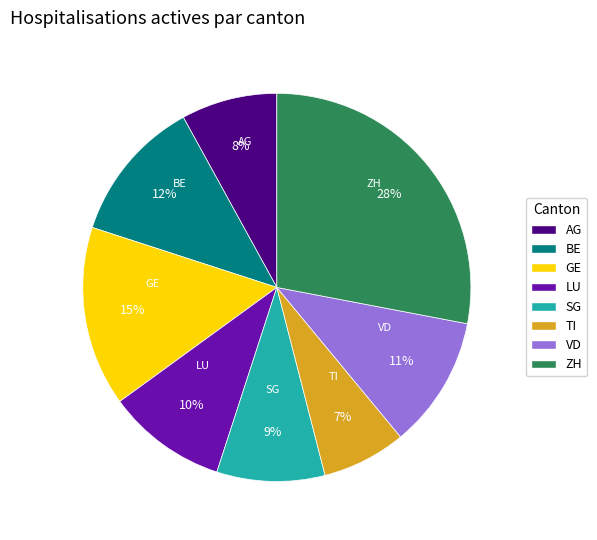

Which has a higher value, LU or TI?

LU